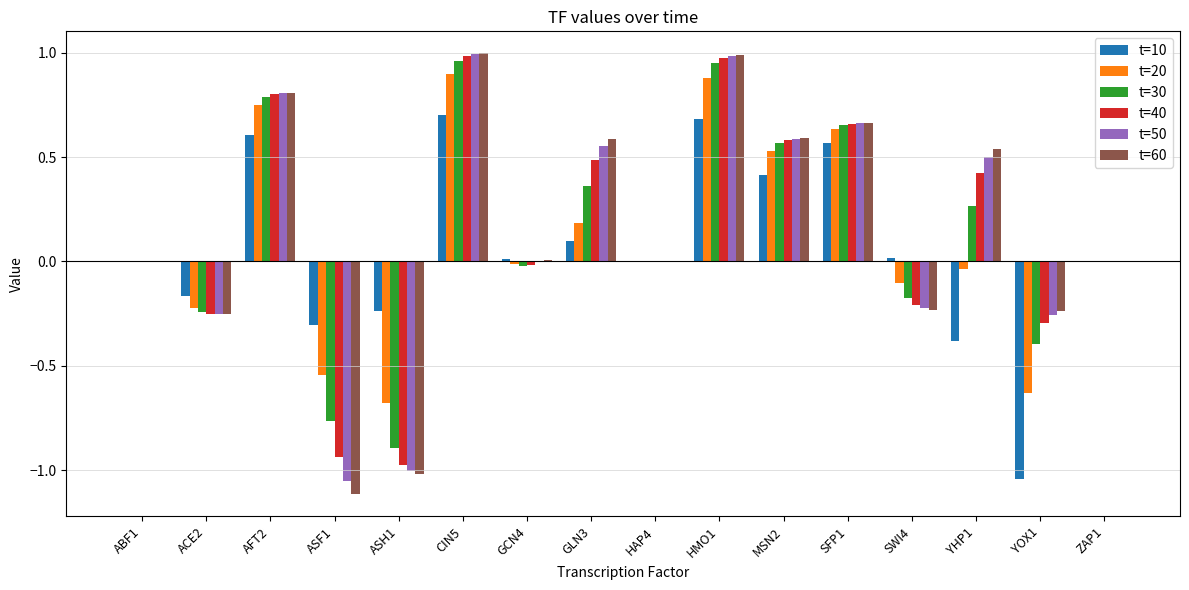

Which series changed the most between ASF1 and HAP4?

t=60